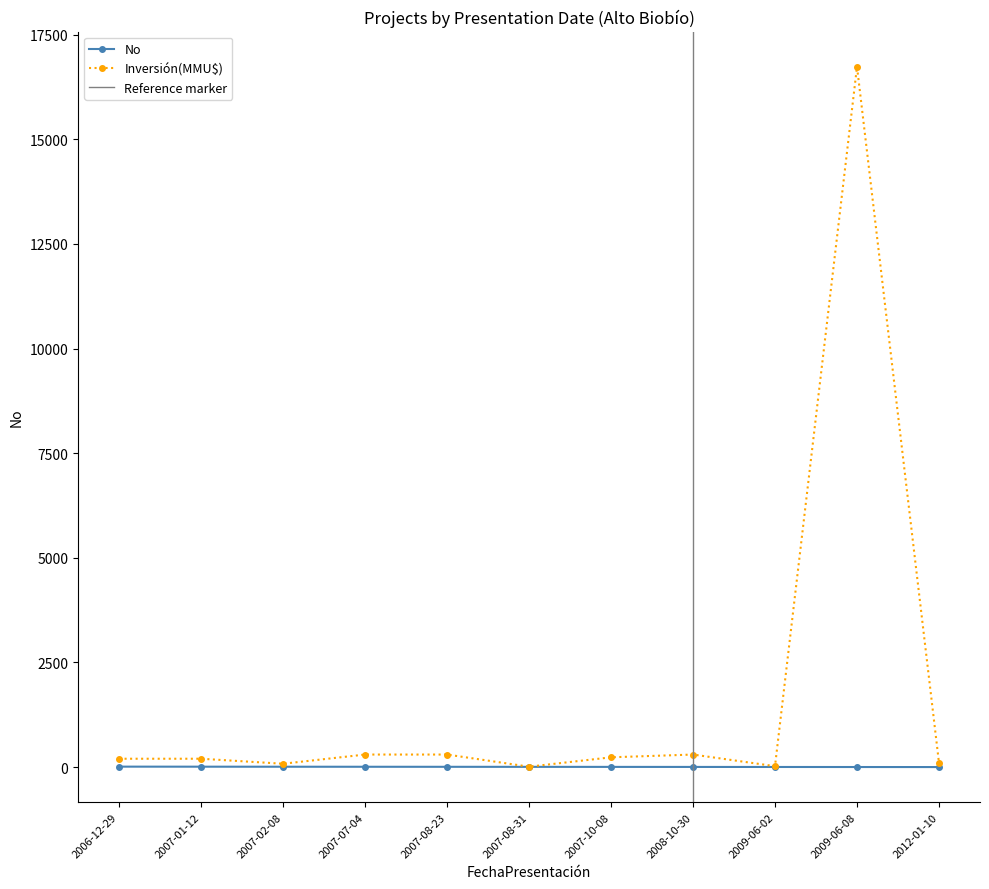

Reading right to left, extract all data points from this chart.

No: 2012-01-10=1	2009-06-08=2	2009-06-02=3	2008-10-30=4	2007-10-08=5	2007-08-31=6	2007-08-23=7	2007-07-04=8	2007-02-08=9	2007-01-12=10	2006-12-29=11
Inversión(MMU$): 2012-01-10=100	2009-06-08=16736	2009-06-02=22	2008-10-30=300	2007-10-08=234	2007-08-31=10	2007-08-23=300	2007-07-04=300	2007-02-08=80	2007-01-12=200	2006-12-29=200